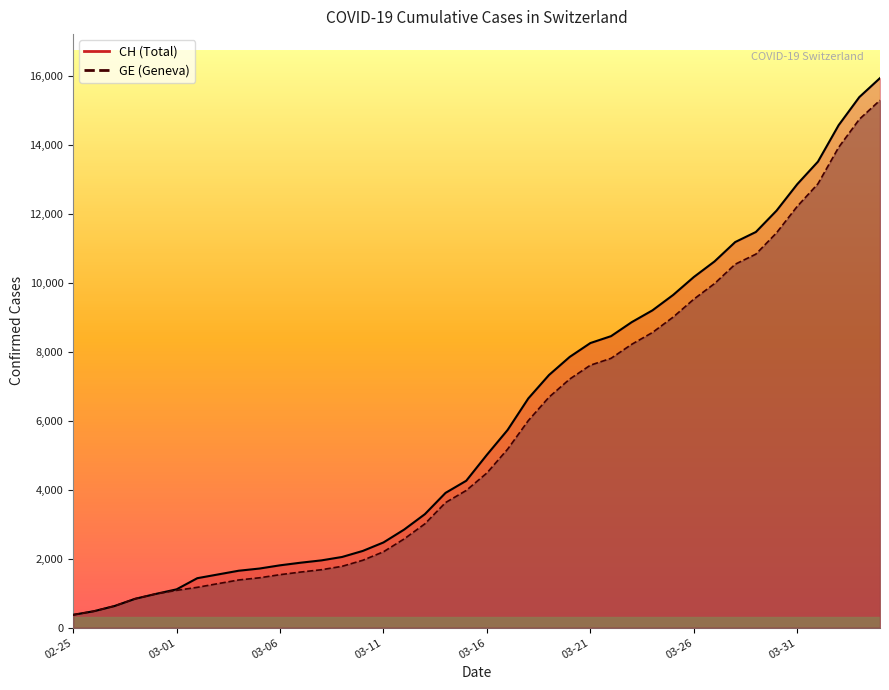

True or false: CH and GE cross at least once.

False